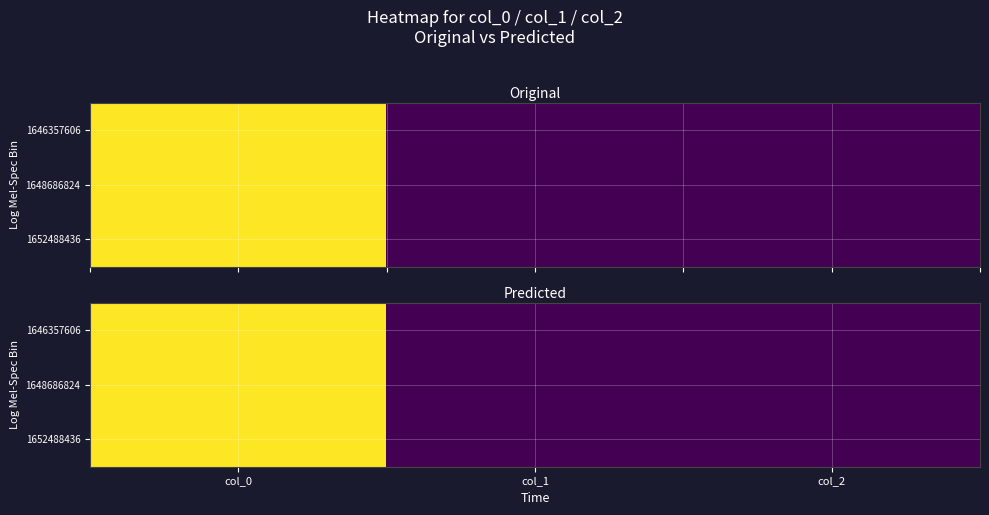

At which category does the chart reach its minimum across all series?

col_1